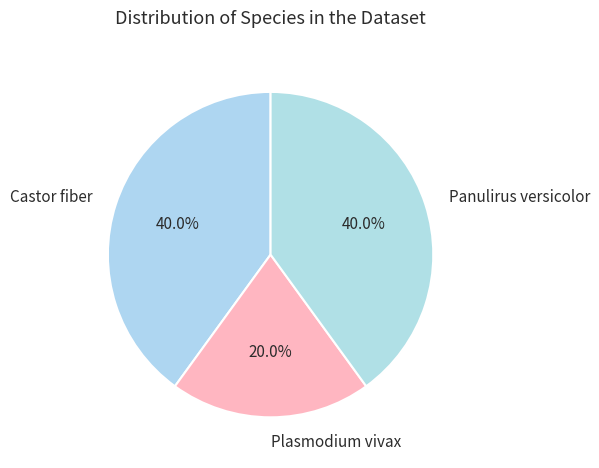

Is it true that Castor fiber is 54% of the pie?

False